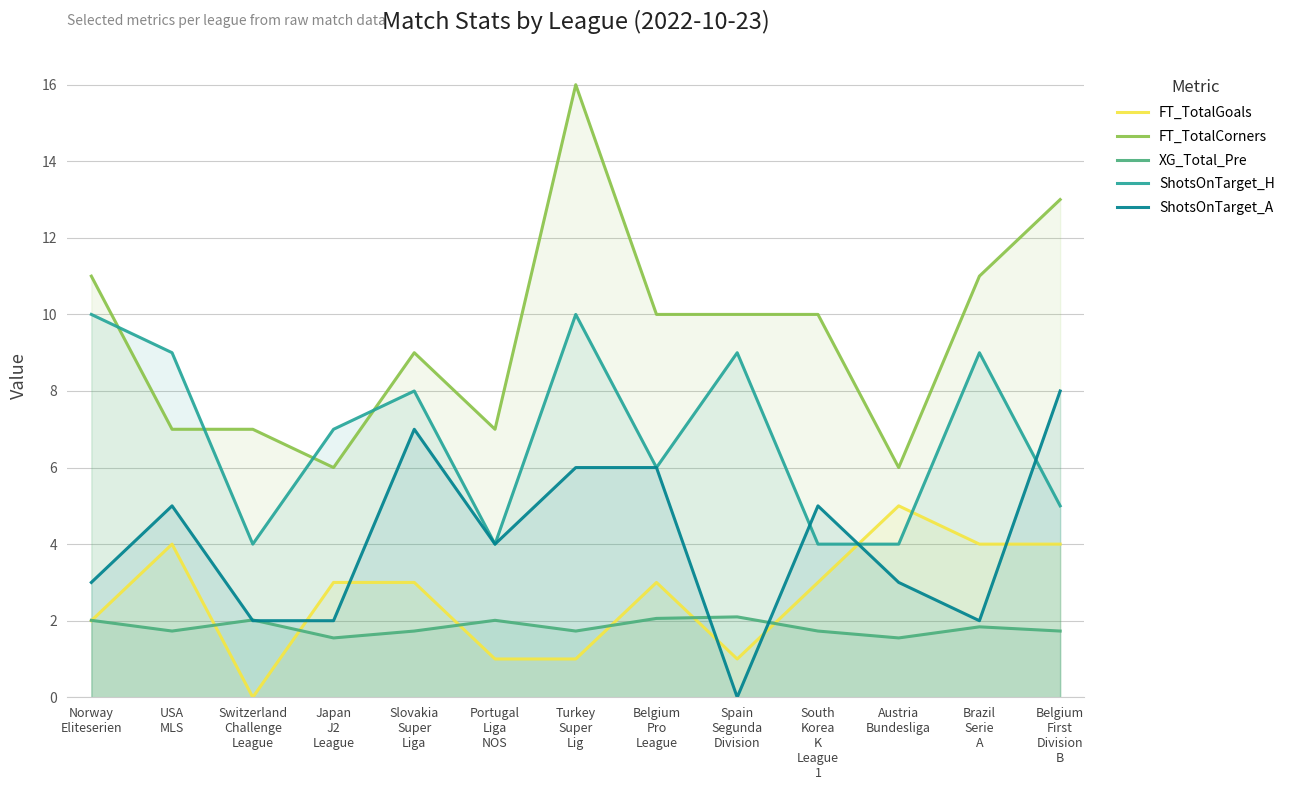

The value of XG_Total_Pre at Portugal
Liga
NOS is 3.5. True or false?

False